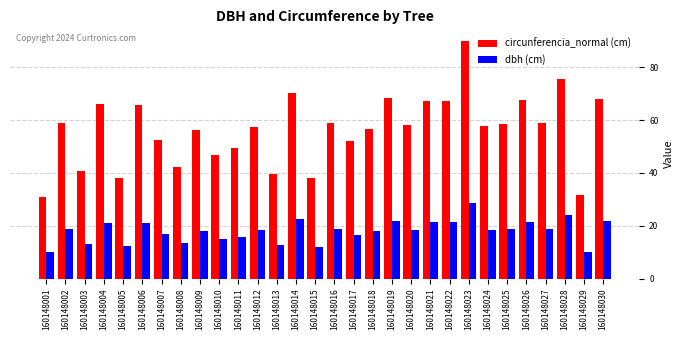

What is the spread (max minus min) of values at 160148011?

33.8